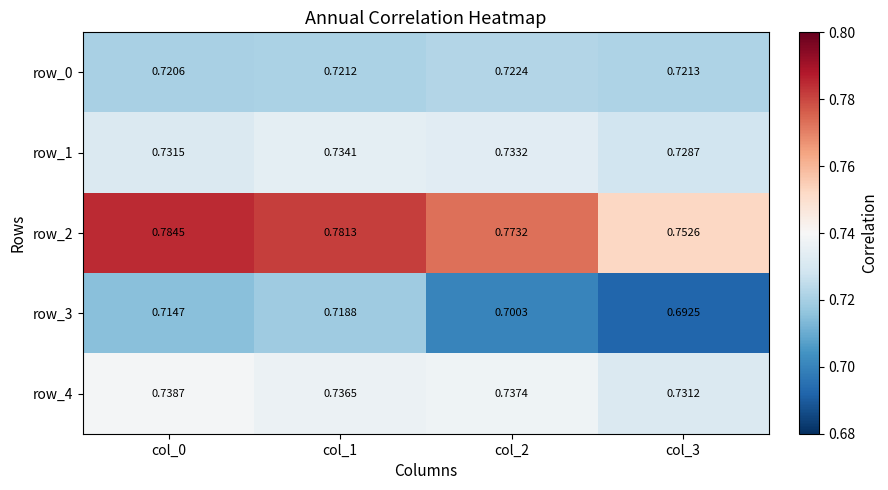

Which series has the largest total across all categories?

row_2